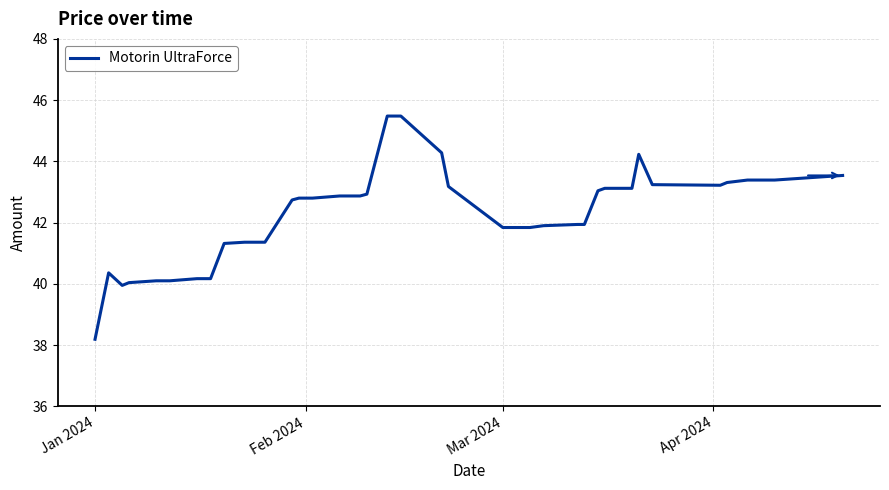

What is the smallest value displayed?

38.2